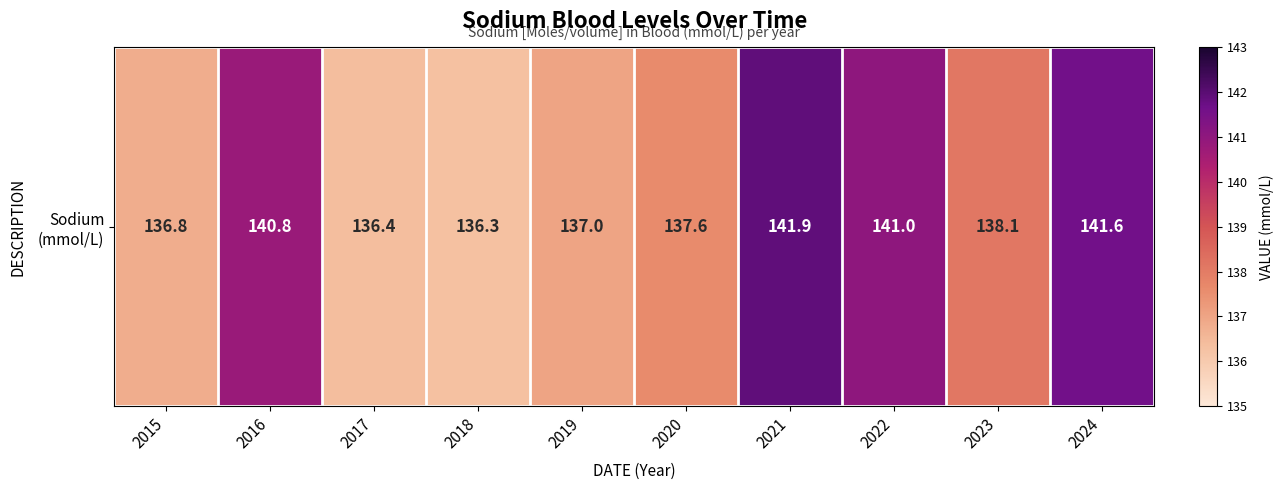

The chart shows a value of 137.6 at 2020. True or false?

True